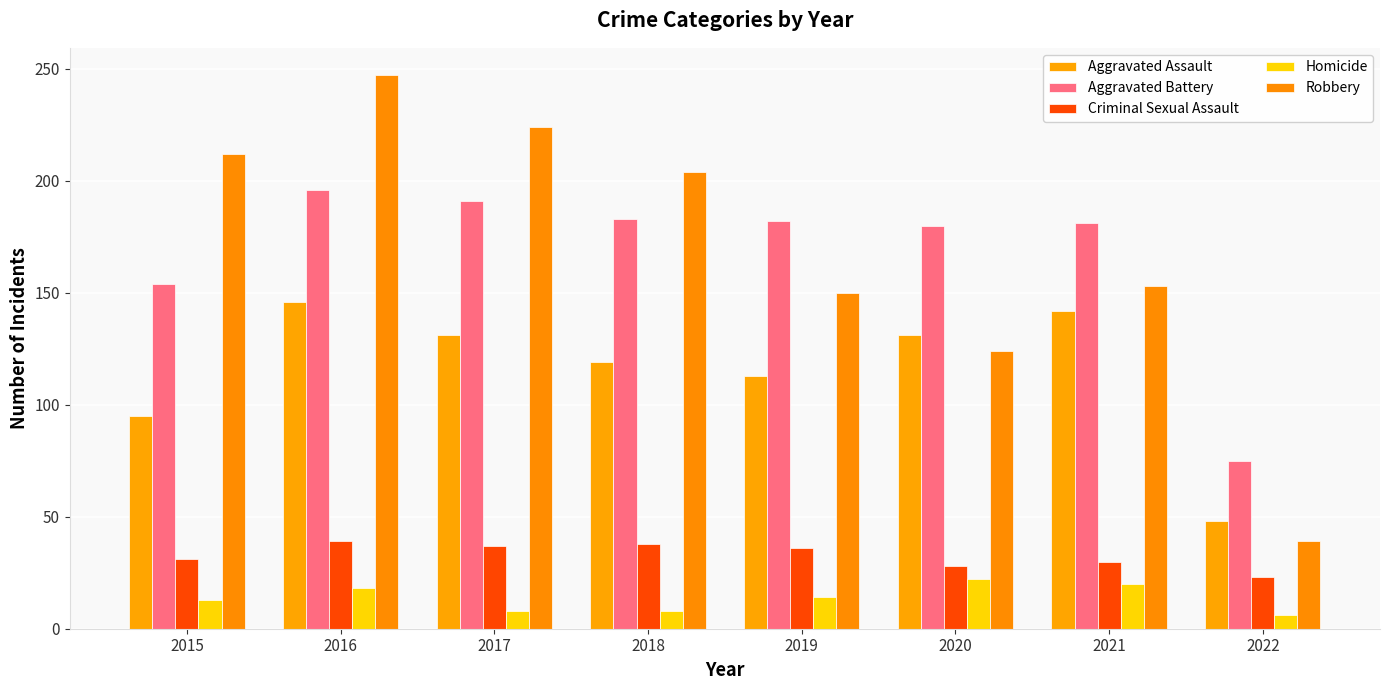

Reading left to right, transcribe all the data shown in this chart.

Aggravated Assault: 2015=95	2016=146	2017=131	2018=119	2019=113	2020=131	2021=142	2022=48
Aggravated Battery: 2015=154	2016=196	2017=191	2018=183	2019=182	2020=180	2021=181	2022=75
Criminal Sexual Assault: 2015=31	2016=39	2017=37	2018=38	2019=36	2020=28	2021=30	2022=23
Homicide: 2015=13	2016=18	2017=8	2018=8	2019=14	2020=22	2021=20	2022=6
Robbery: 2015=212	2016=247	2017=224	2018=204	2019=150	2020=124	2021=153	2022=39